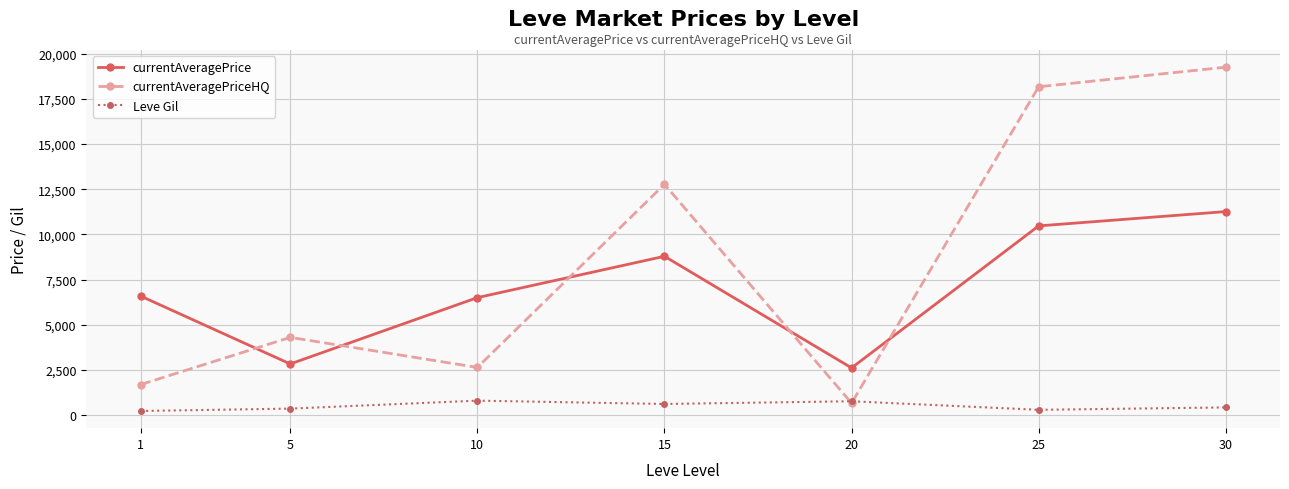

Which series has the largest total across all categories?

currentAveragePriceHQ